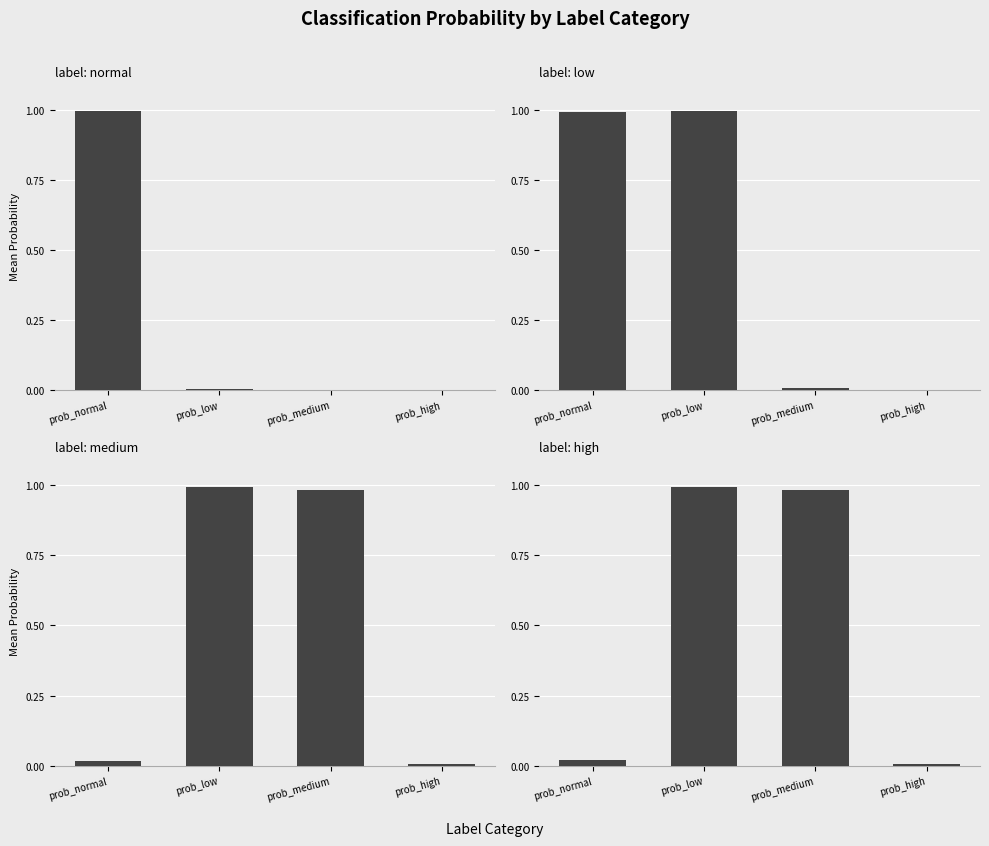

What is the difference between the second highest and minimum values in the medium series?

1.0